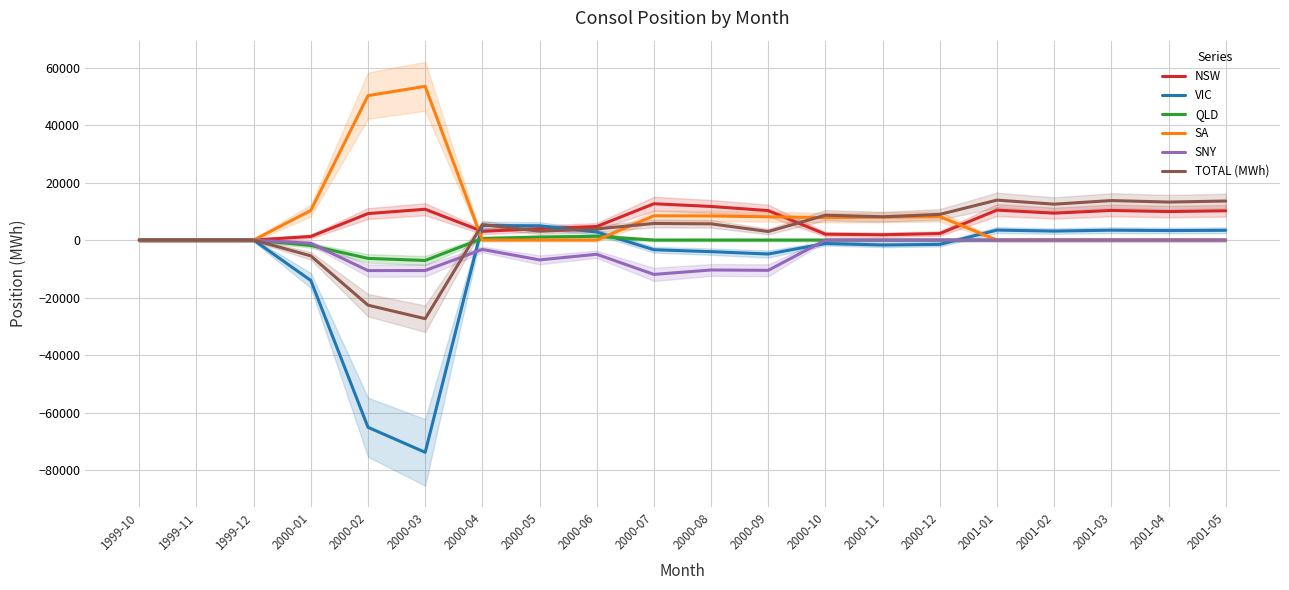

What is the value of the TOTAL (MWh) point at the 8th from the left?

3104.6